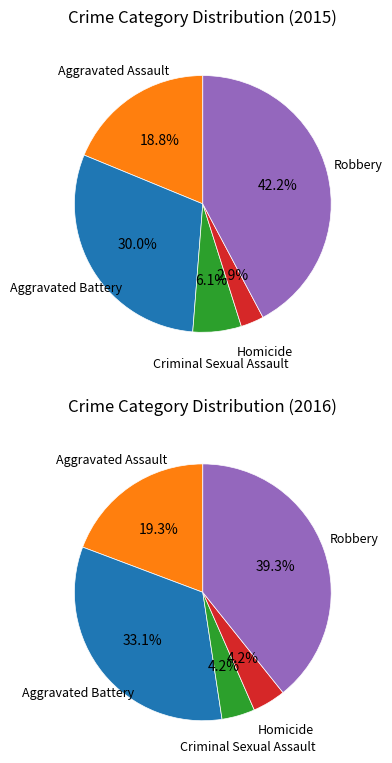

The Aggravated Assault slice represents 10% of the pie. True or false?

False